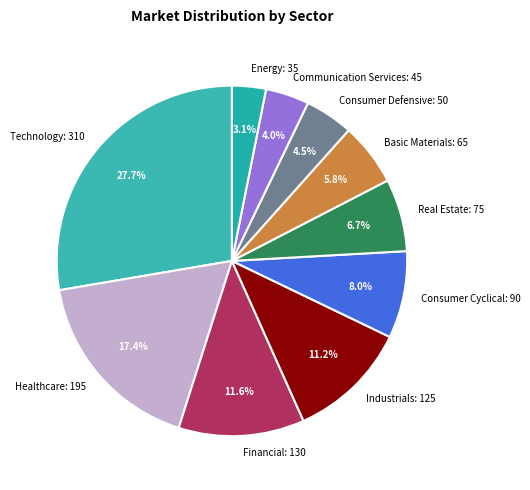

What is the total percentage of Consumer Cyclical and Healthcare?

25.4%